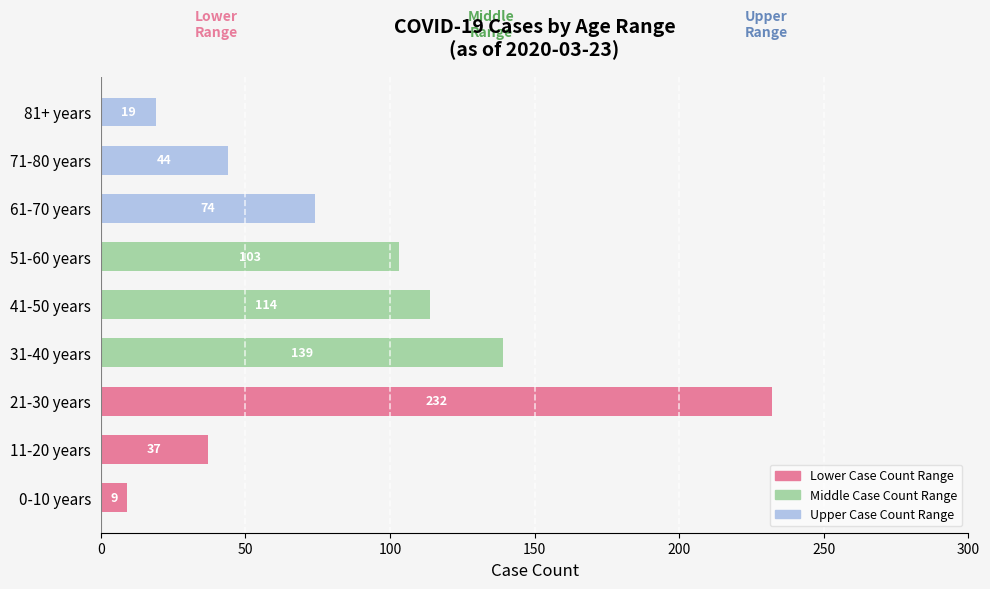

What is the total value across all series at 71-80 years?

44